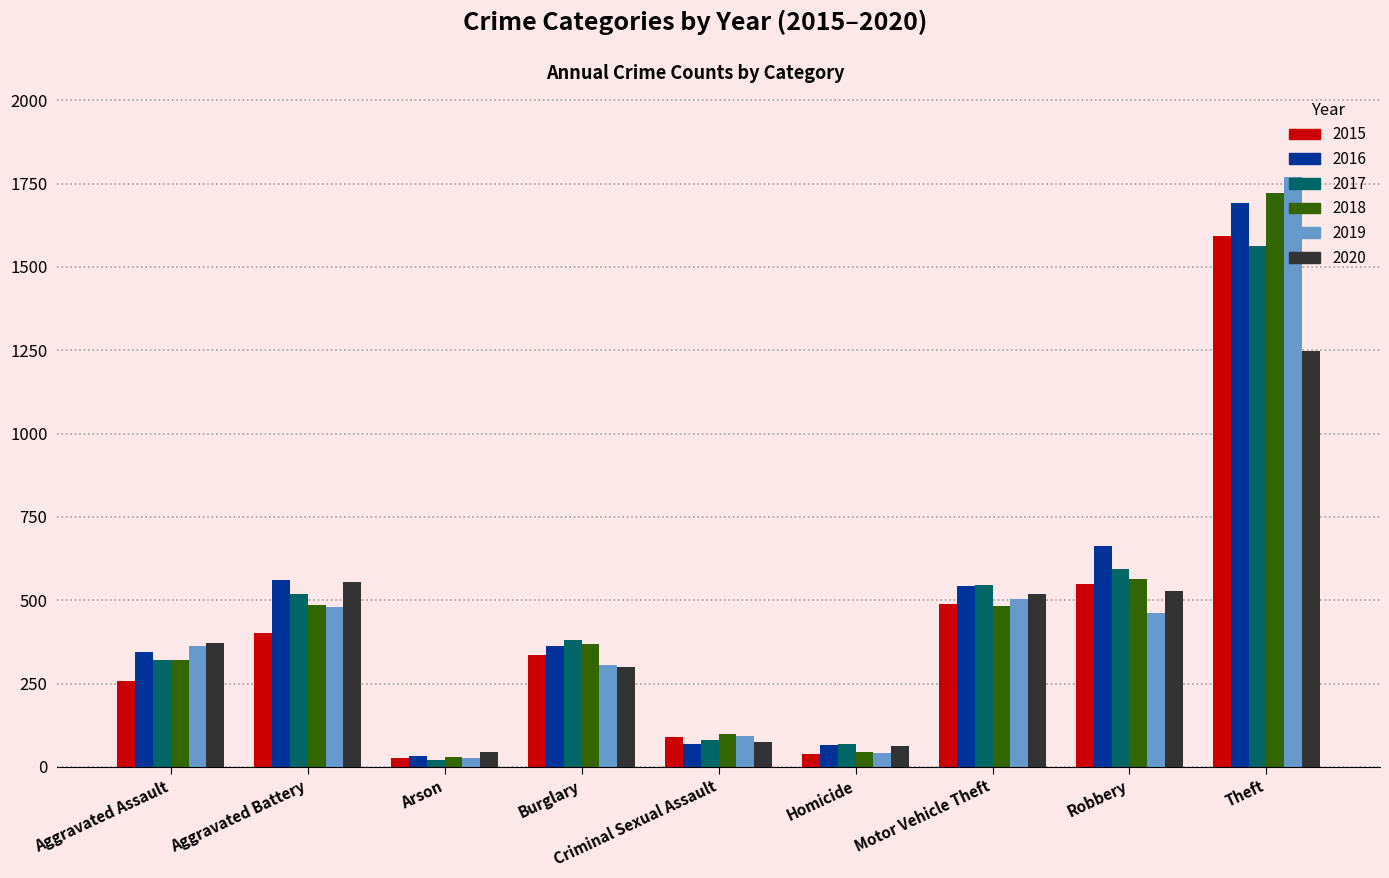

What are all the series names shown in the legend?

2015, 2016, 2017, 2018, 2019, 2020